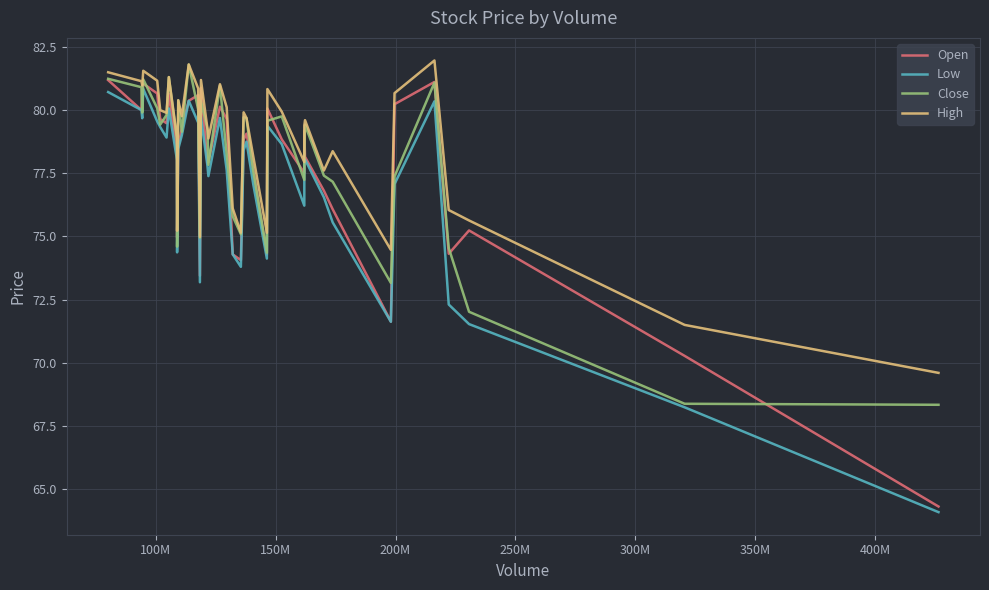

True or false: Open has more than 0 interior local peaks.

True